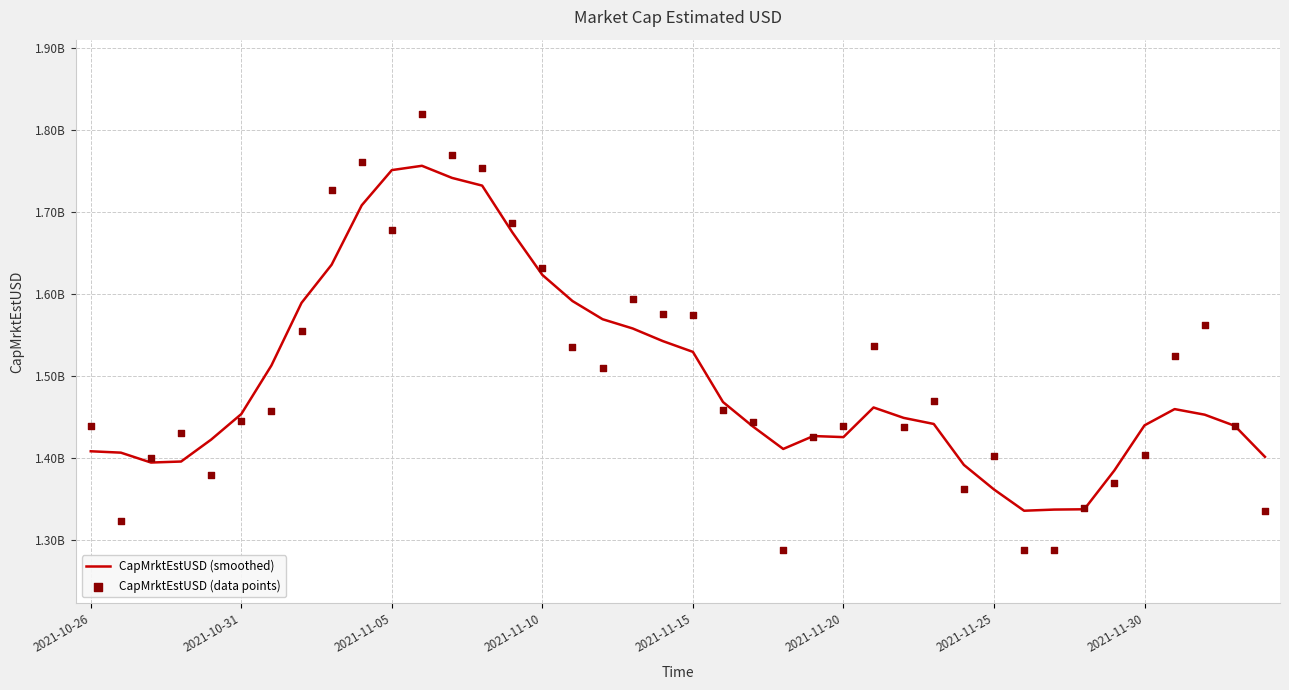

Which series has the widest spread of Y values?

CapMrktEstUSD (data points)